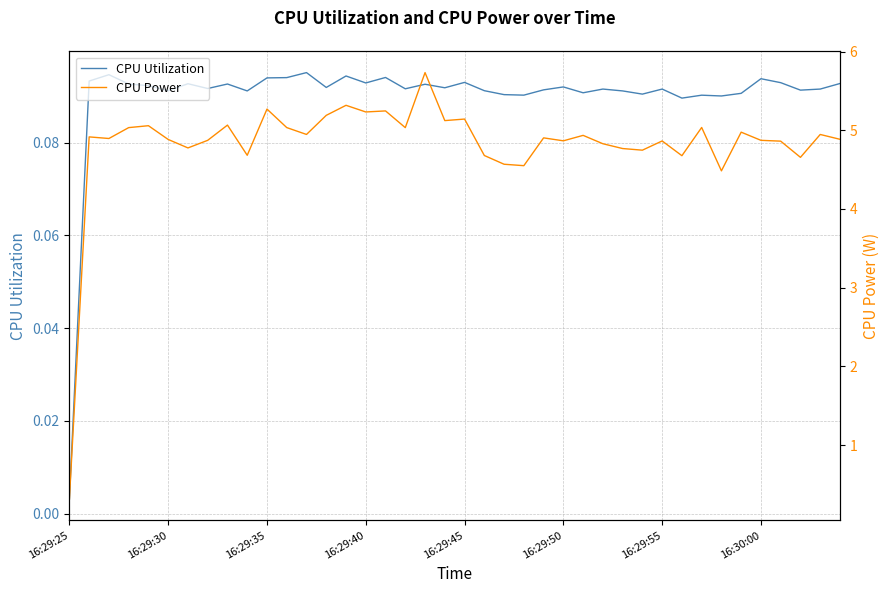

Does the chart display data point markers on the line(s)?

No